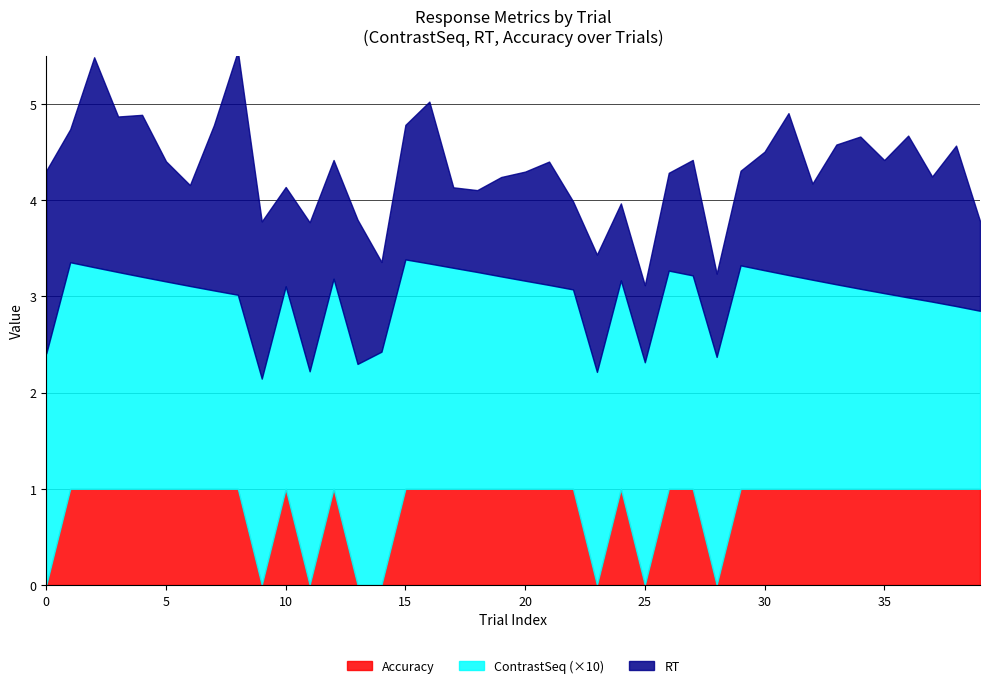

What are all the series names shown in the legend?

Accuracy, ContrastSeq (×10), RT